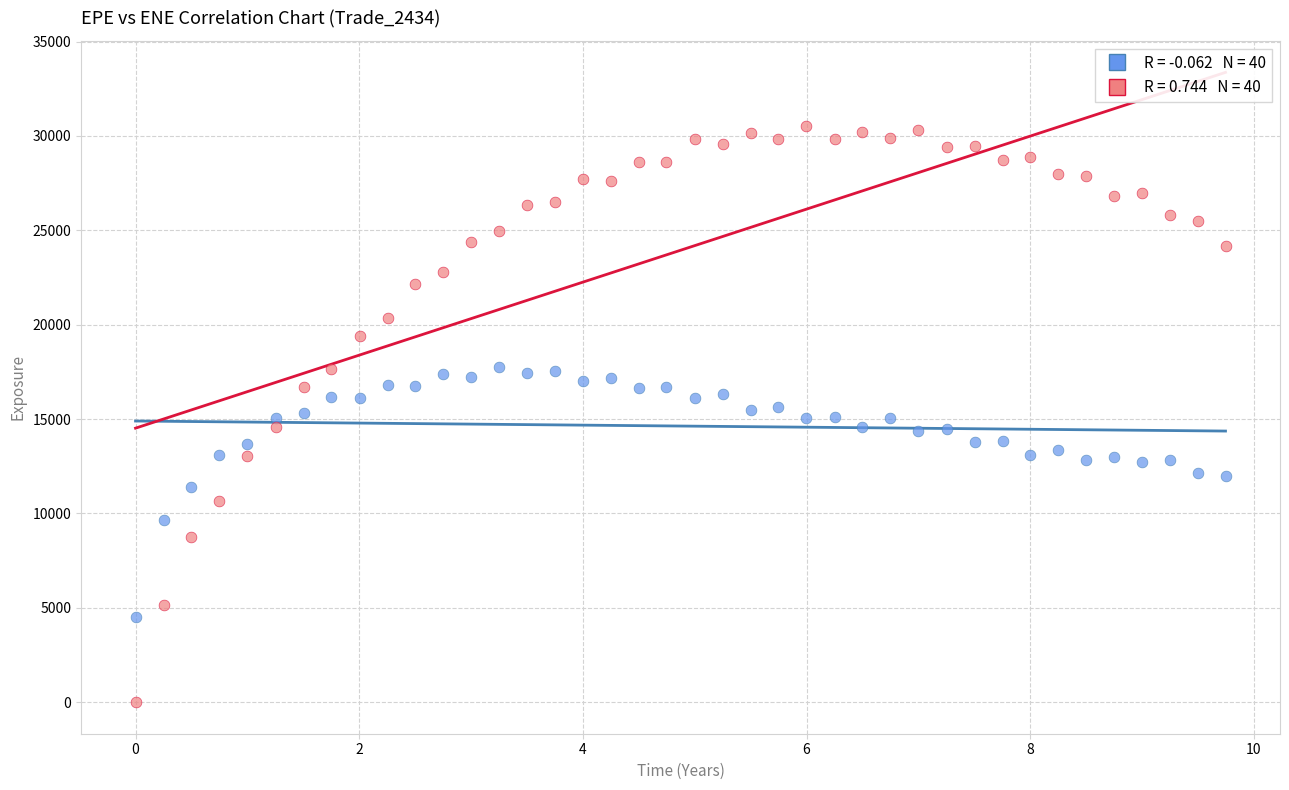

Across all data points, what is the range of Y values (max minus min)?

30534.6